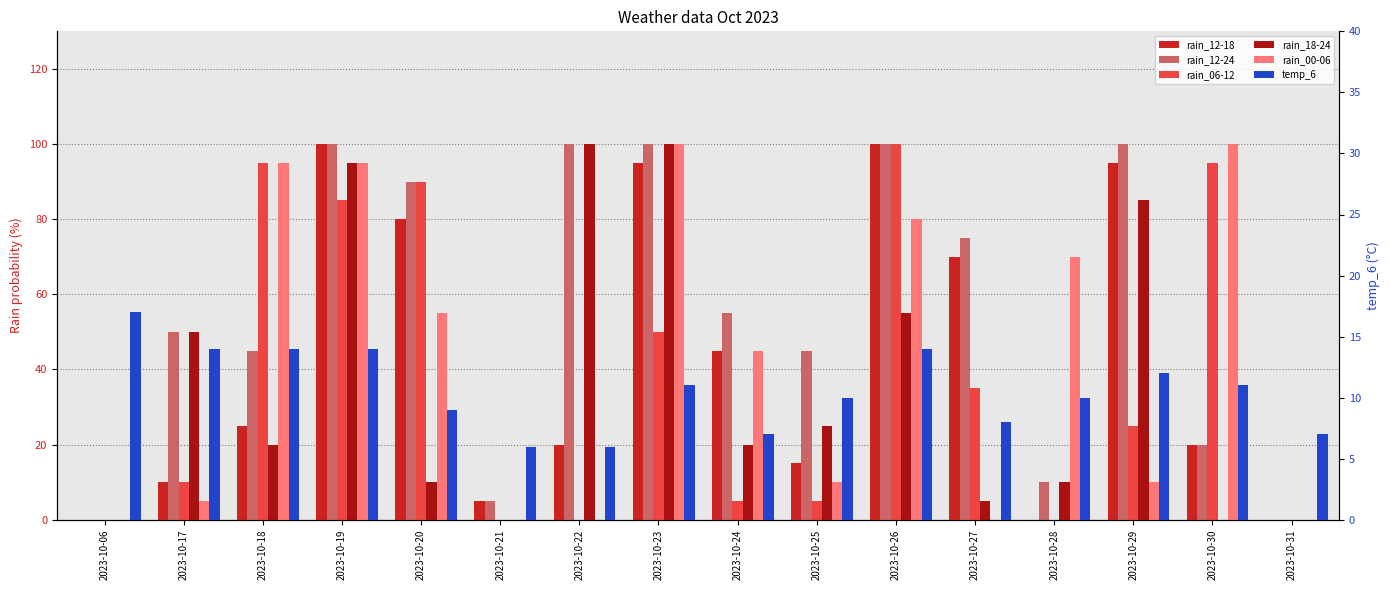

What is the difference between the maximum and second lowest values in the rain_12-24 series?

100